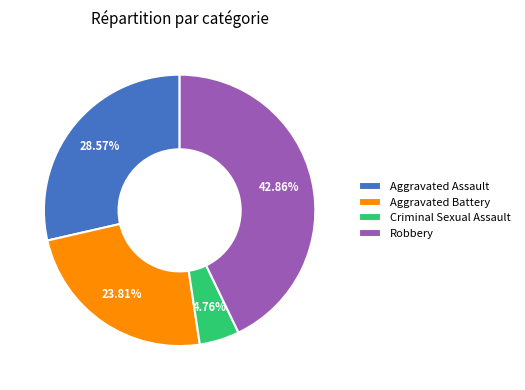

Rank the categories by value from highest to lowest.

Robbery, Aggravated Assault, Aggravated Battery, Criminal Sexual Assault